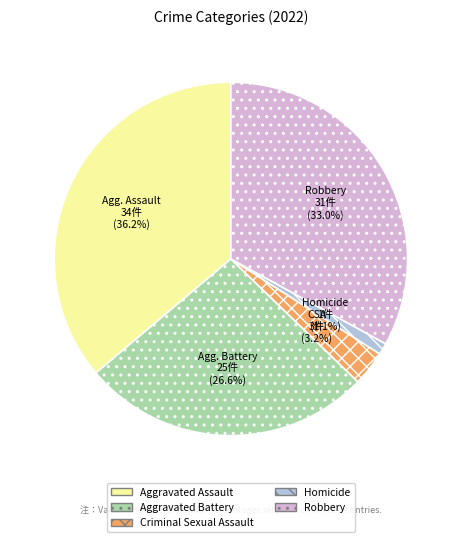

Is it true that Aggravated Battery is 34% of the pie?

False